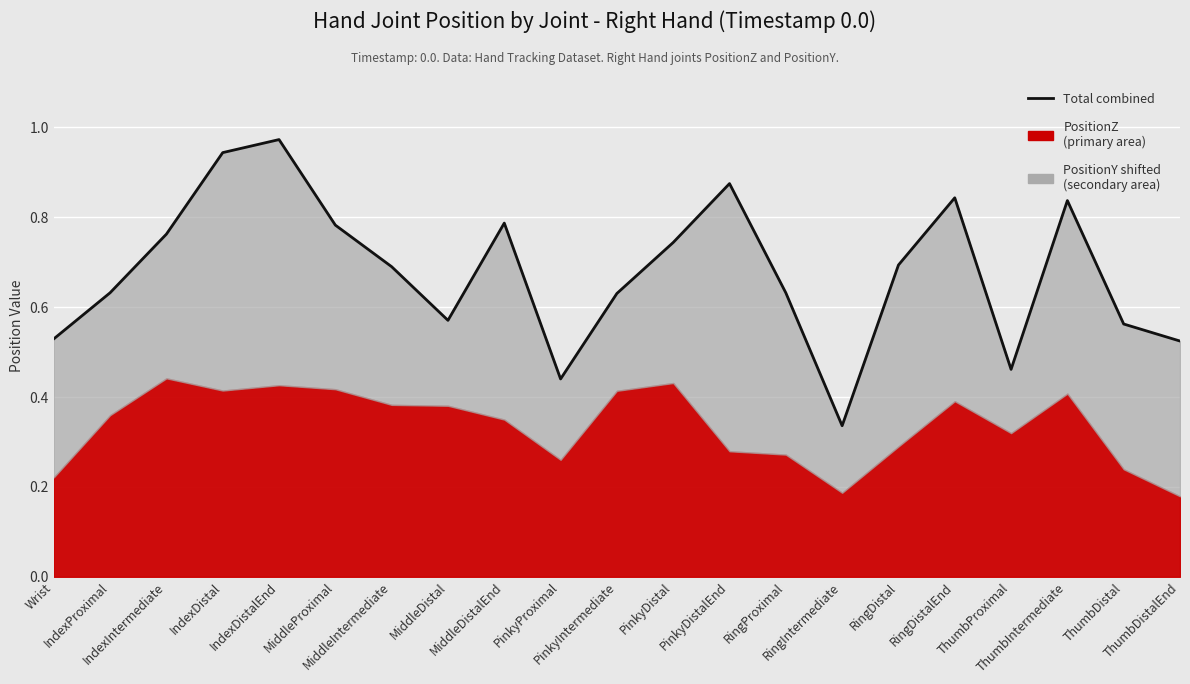

What value does the data have at RingProximal?

0.6